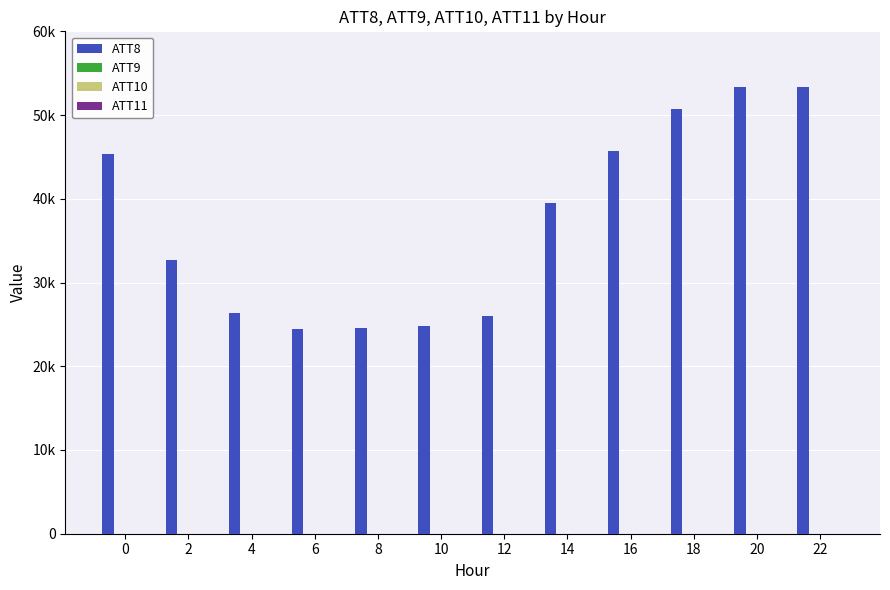

Which series has the largest range (max minus min)?

ATT8